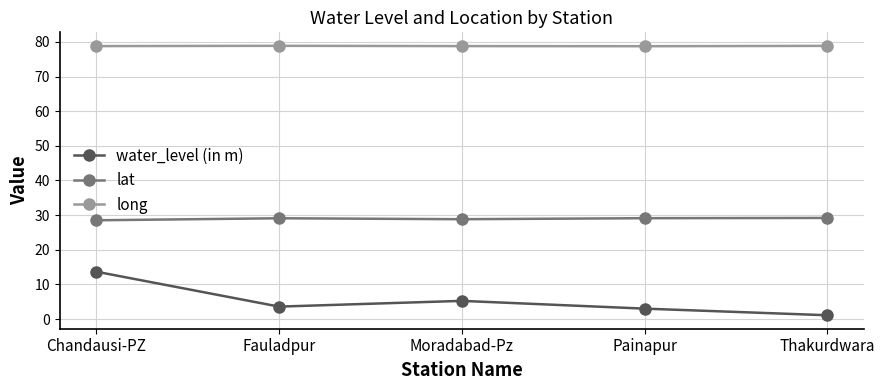

Between Fauladpur and Thakurdwara, which series saw the biggest shift?

water_level (in m)